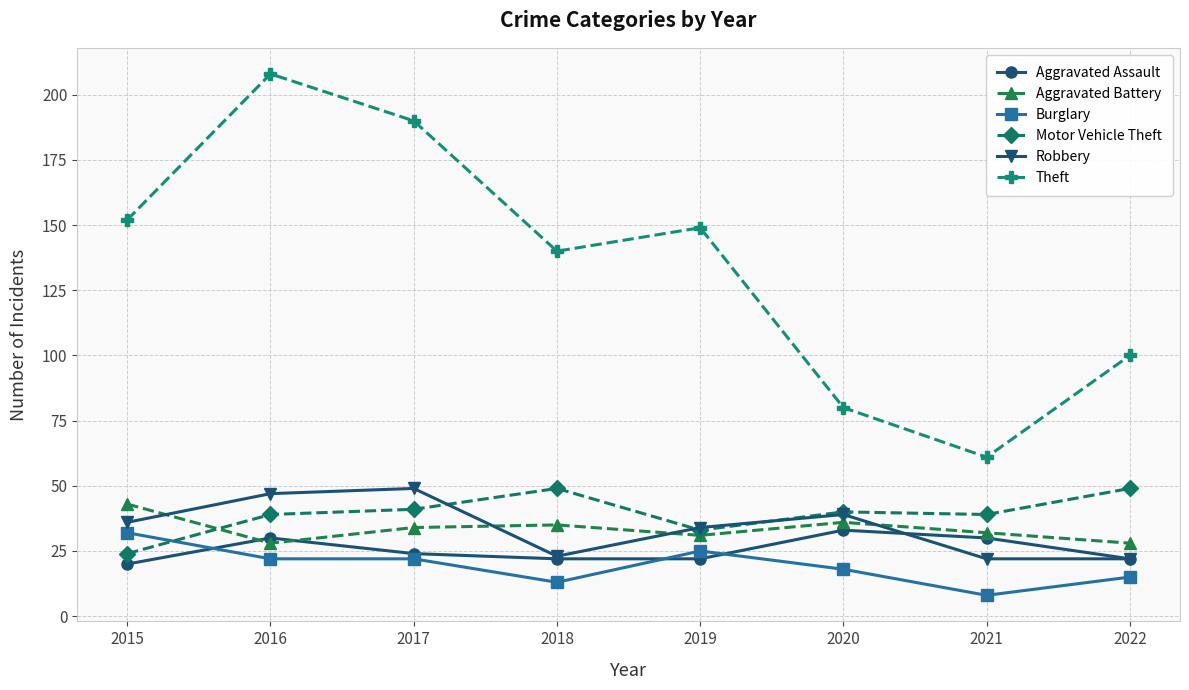

Is it true that Aggravated Battery equals 28 at 2016?

True